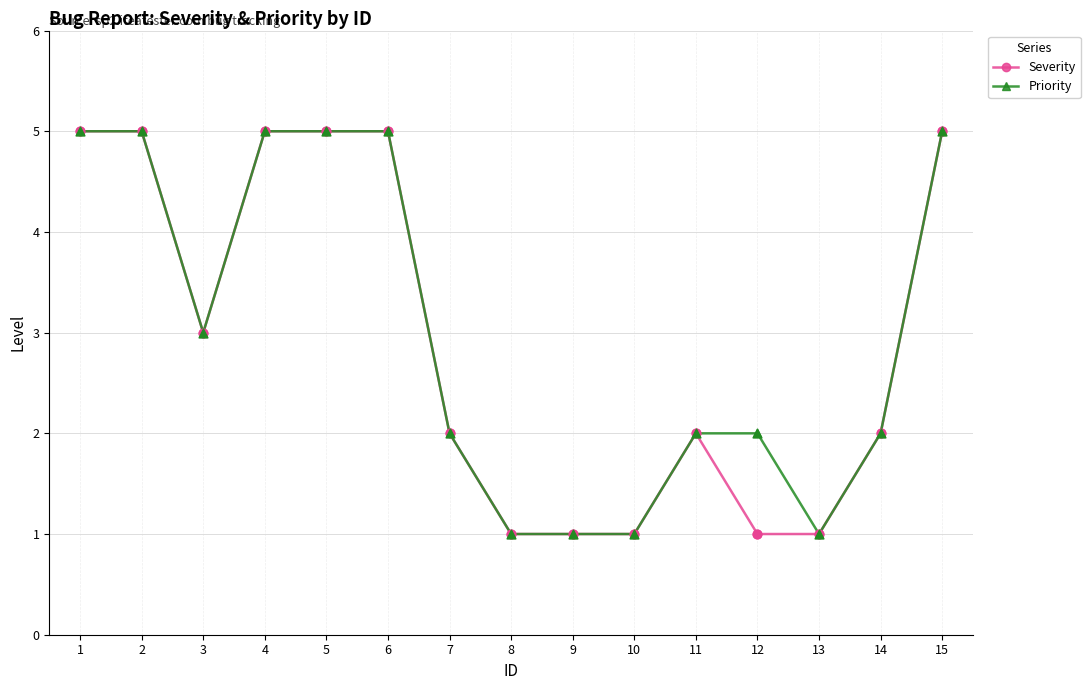

What is the value of the Priority point at the 12th from the left?

2